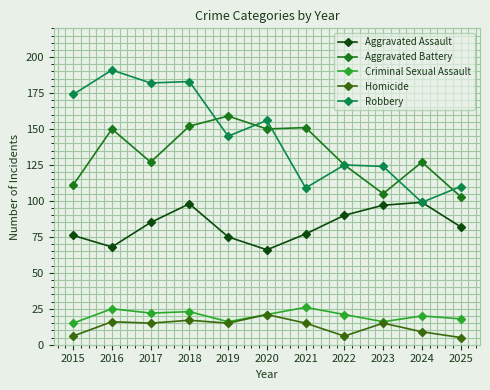

The Criminal Sexual Assault series shows 18 at 2025. True or false?

True